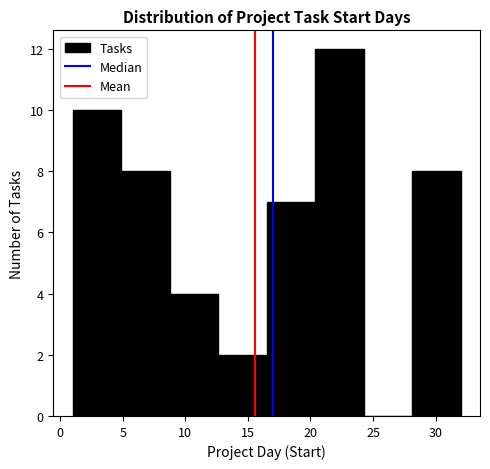

Reading left to right, transcribe this chart: for each bar, give the range it covers on the x-axis and its height. Neither the bar edges nor the heights are printed on the chart, so give them approximately, as read against the axes.

1.0 to 5.0: 10
5.0 to 9.0: 8
9.0 to 12.5: 4
12.5 to 16.5: 2
16.5 to 20.5: 7
20.5 to 24.5: 12
24.5 to 28.0: 0
28.0 to 32.0: 8